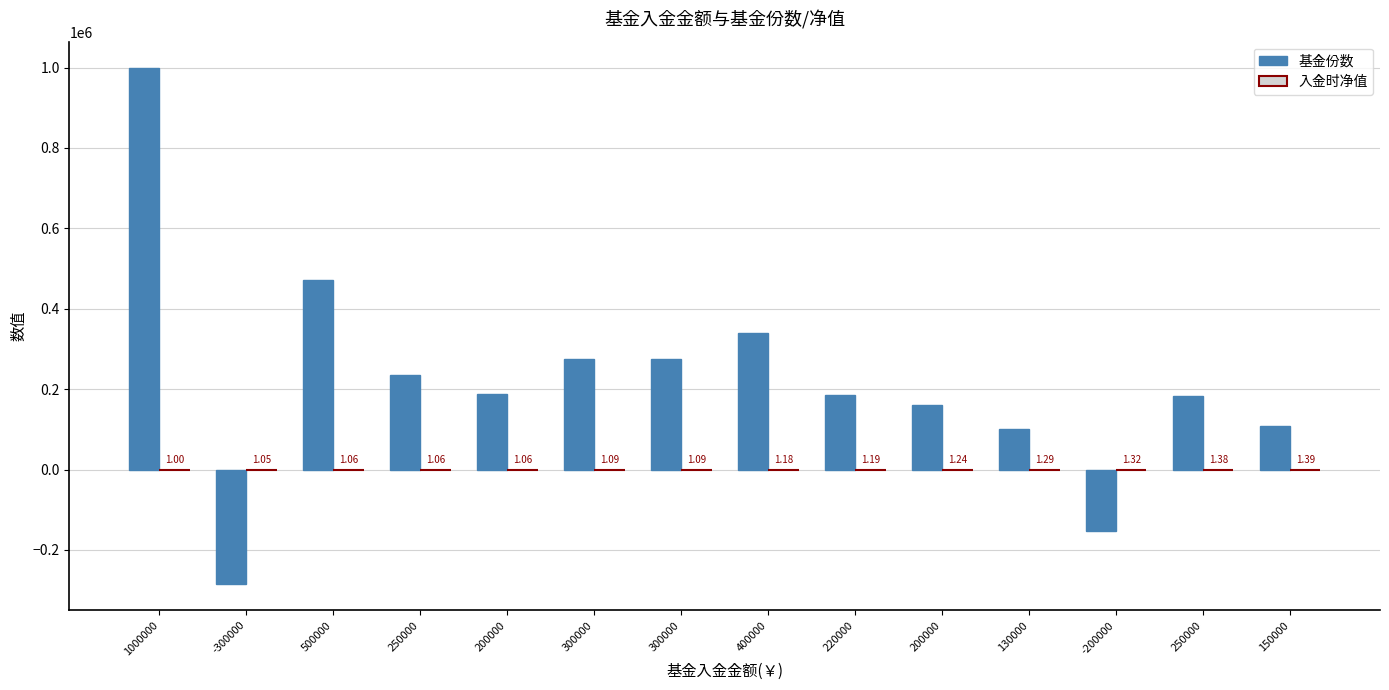

Does the chart contain stacked bars?

No